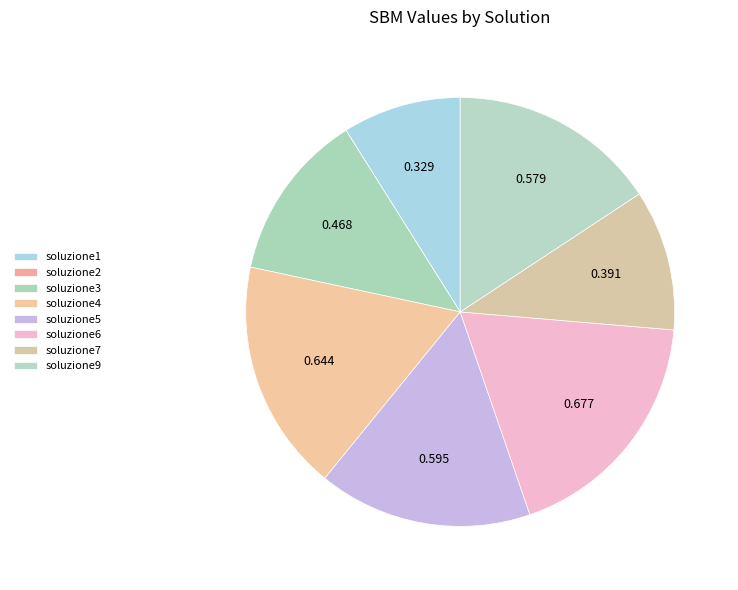

What is the smallest slice in the pie chart?

soluzione2